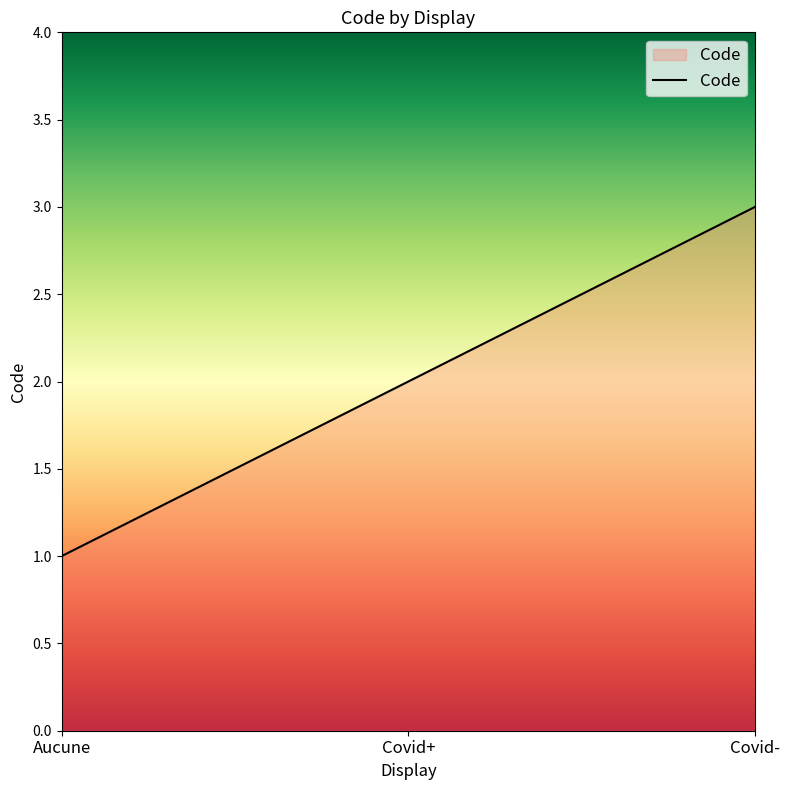

What is the ratio of the value at Aucune to the value at Covid+?

0.5